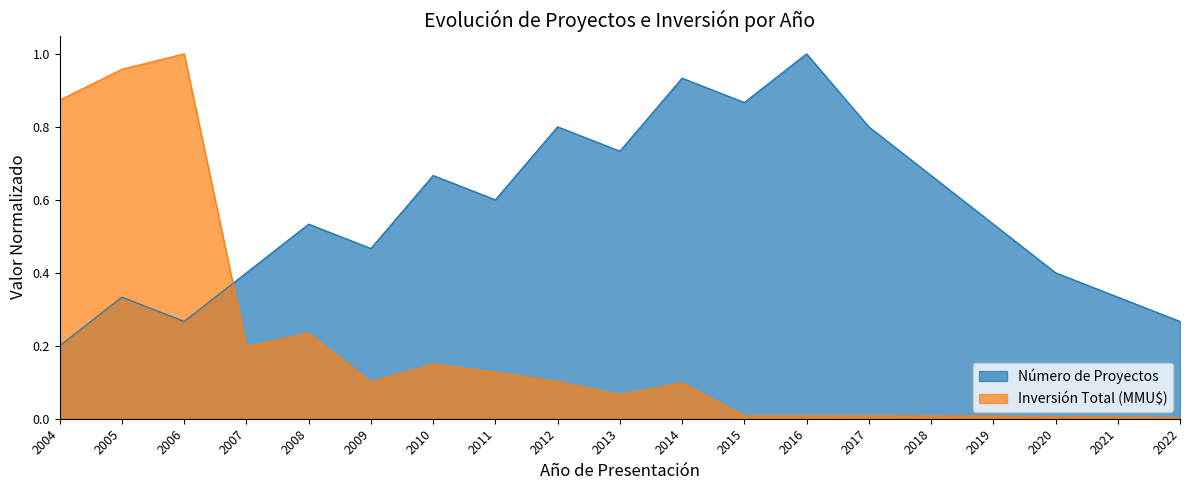

Which category has the highest value across all series?

2016